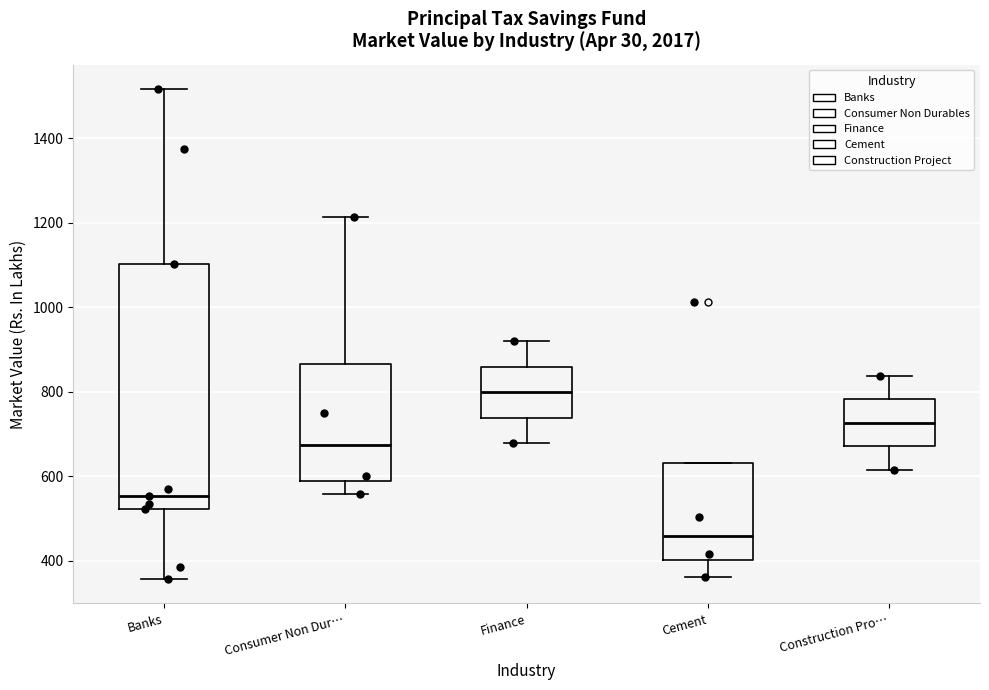

Where does the median line of the box for Finance sit on the y-axis? The values are not printed on the chart, so give them approximately, as read against the axis.

800